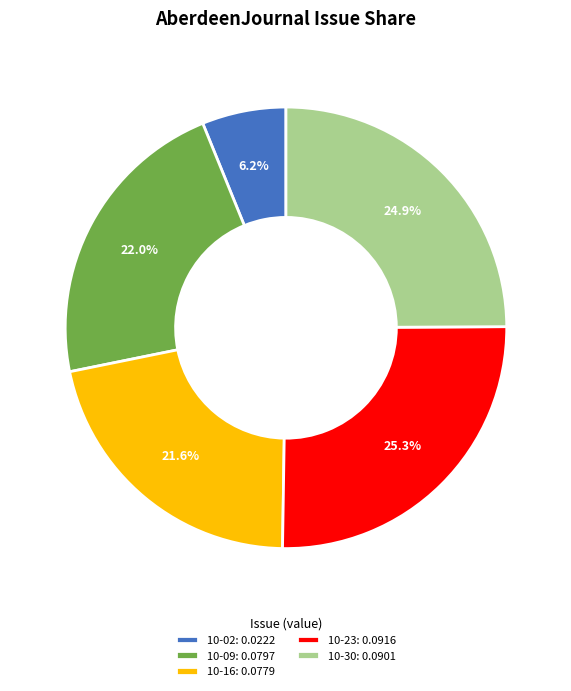

Which category has the smallest portion of the pie?

10-02: 0.0222